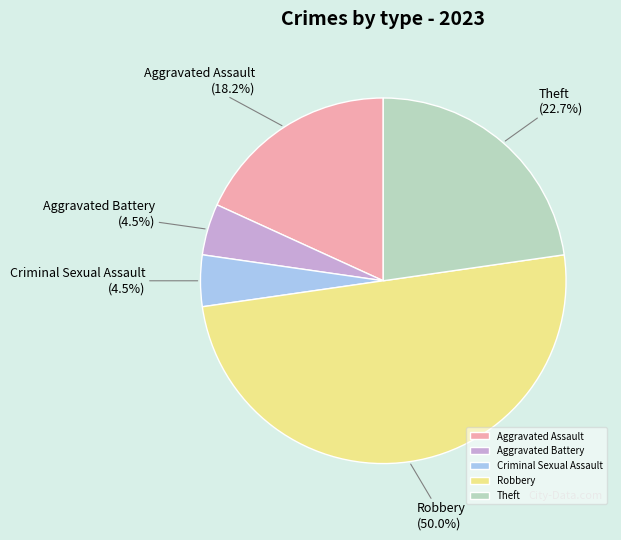

Is Aggravated Battery the majority of the pie?

No